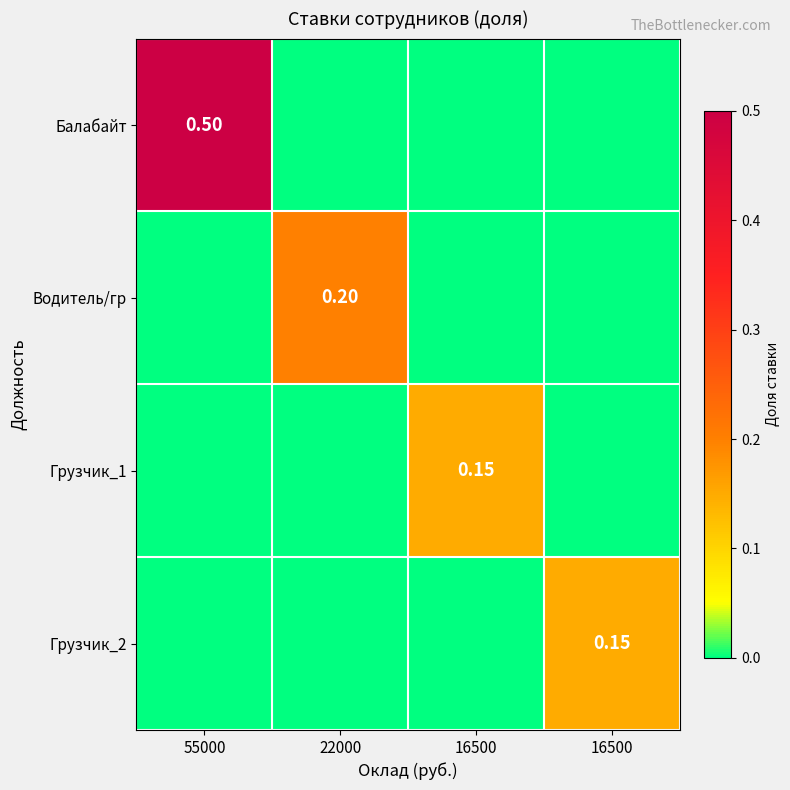

How many positive values does the Водитель/гр series have?

1